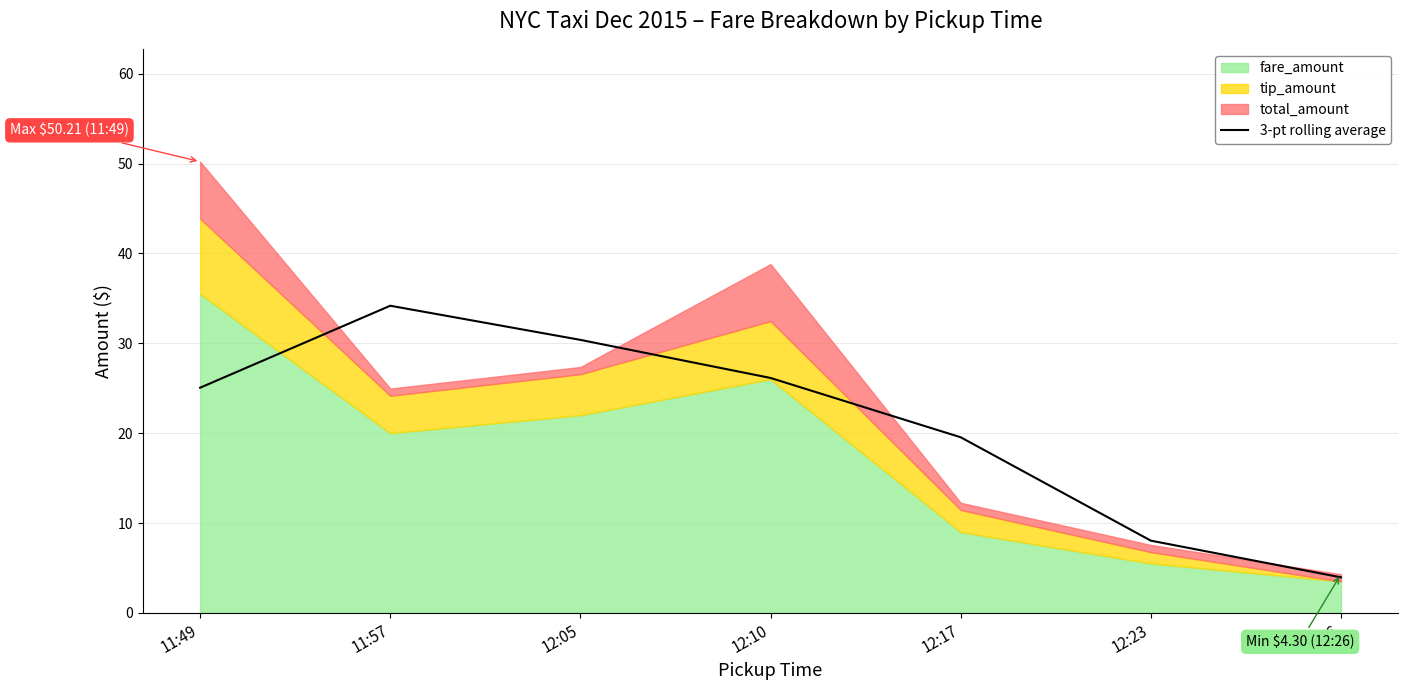

At which label does the data first exceed 25?

11:49